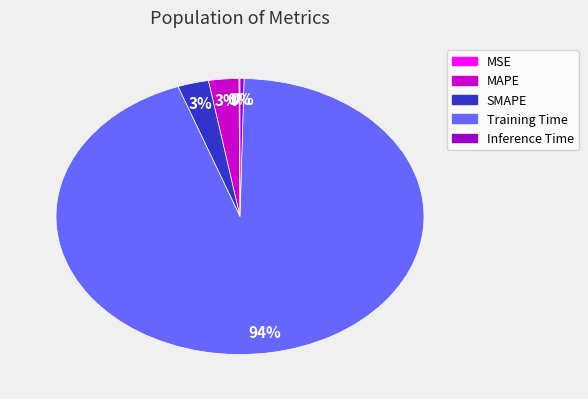

Is it true that SMAPE is 3% of the pie?

True